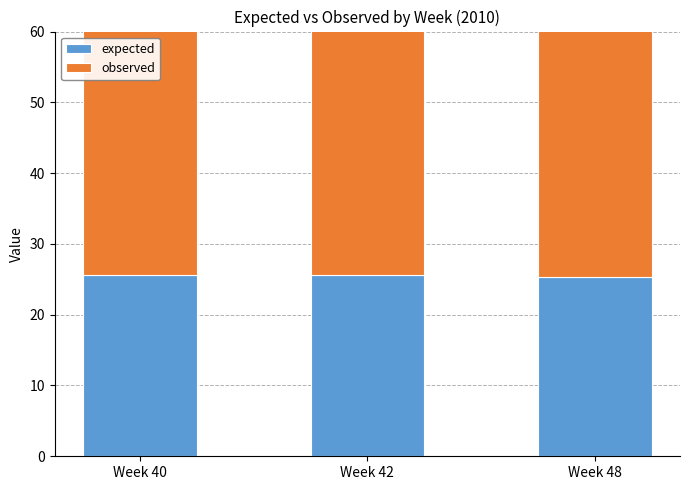

What is the total value across all series at Week 40?

64.6